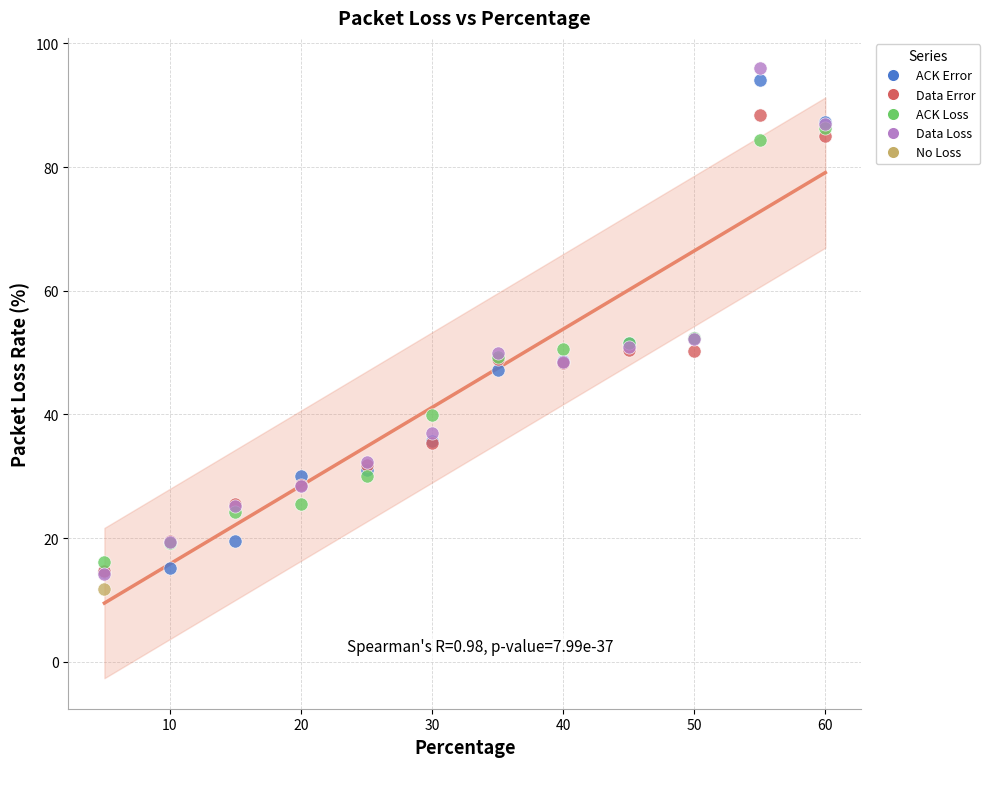

What are all the series names shown in the legend?

ACK Error, Data Error, ACK Loss, Data Loss, No Loss